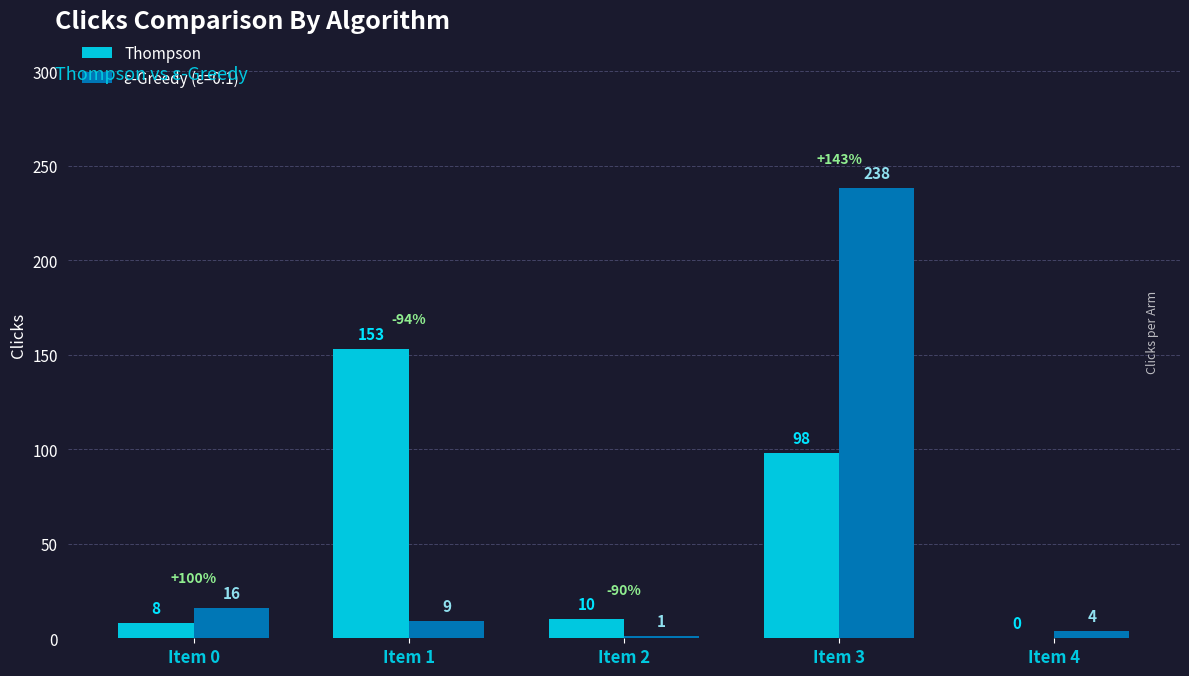

Is it true that Thompson equals 8 at Item 0?

True